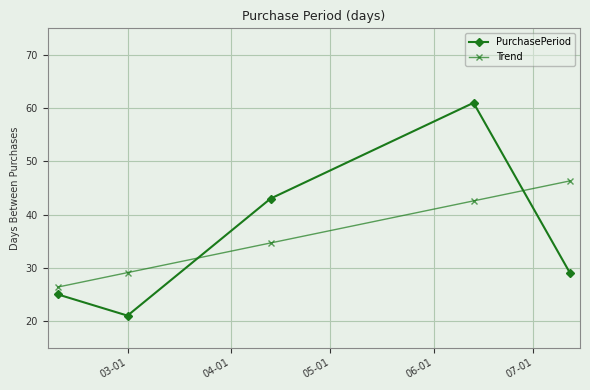

What is the value of the Trend point at the 5th from the left?

46.3